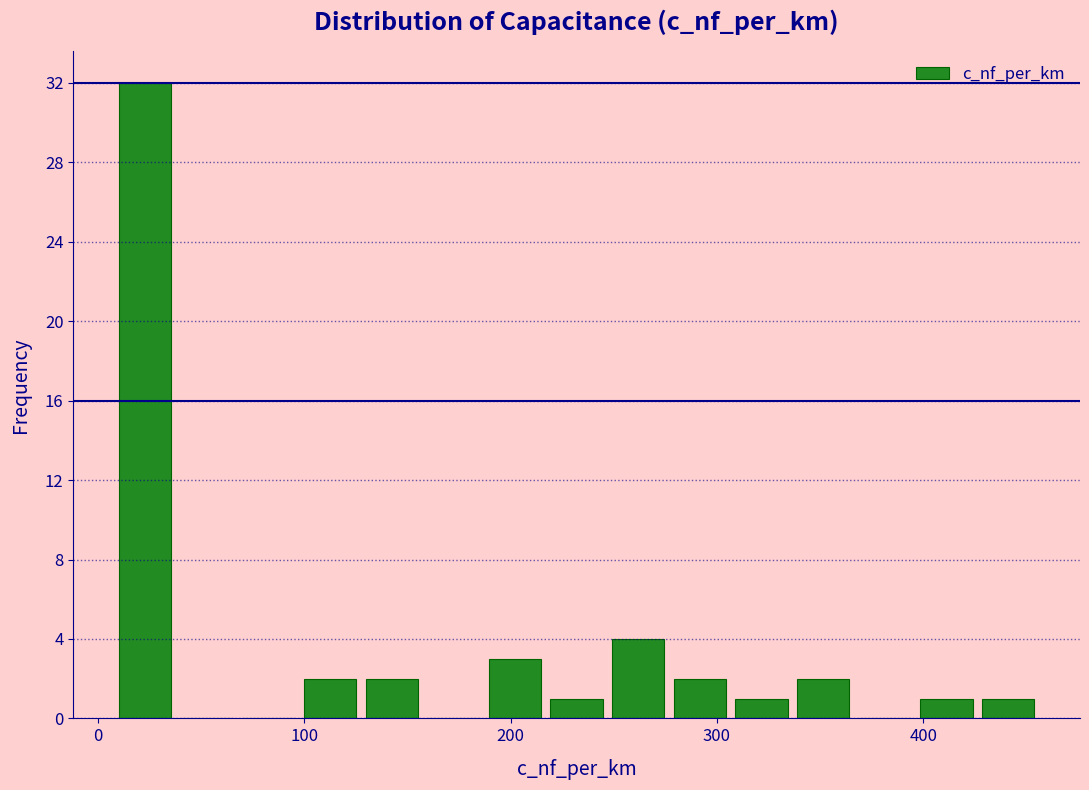

Read against the x-axis, roughly where is the centre of the tallest bar?

20